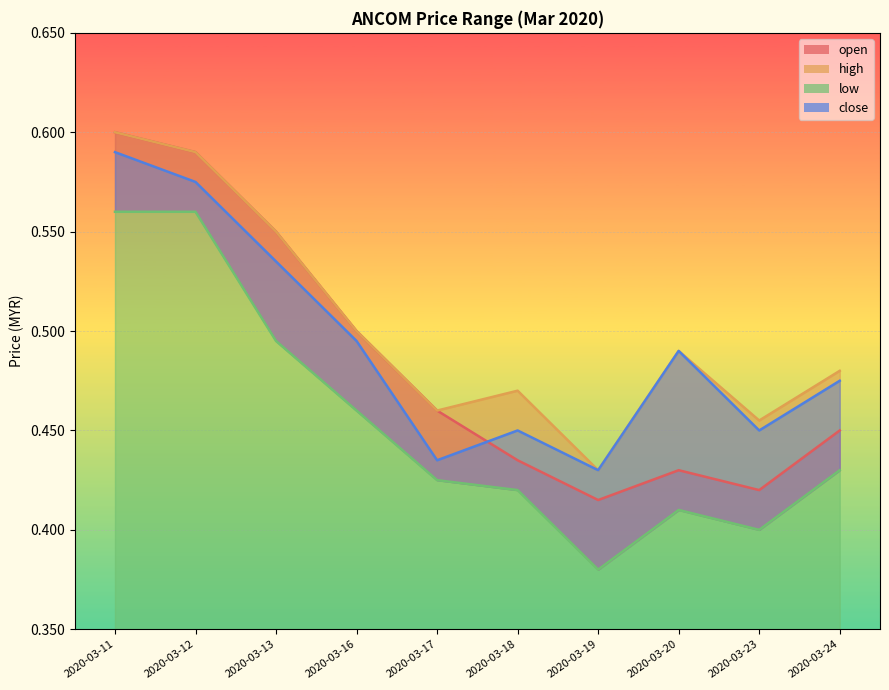

True or false: close and low cross at least once.

False